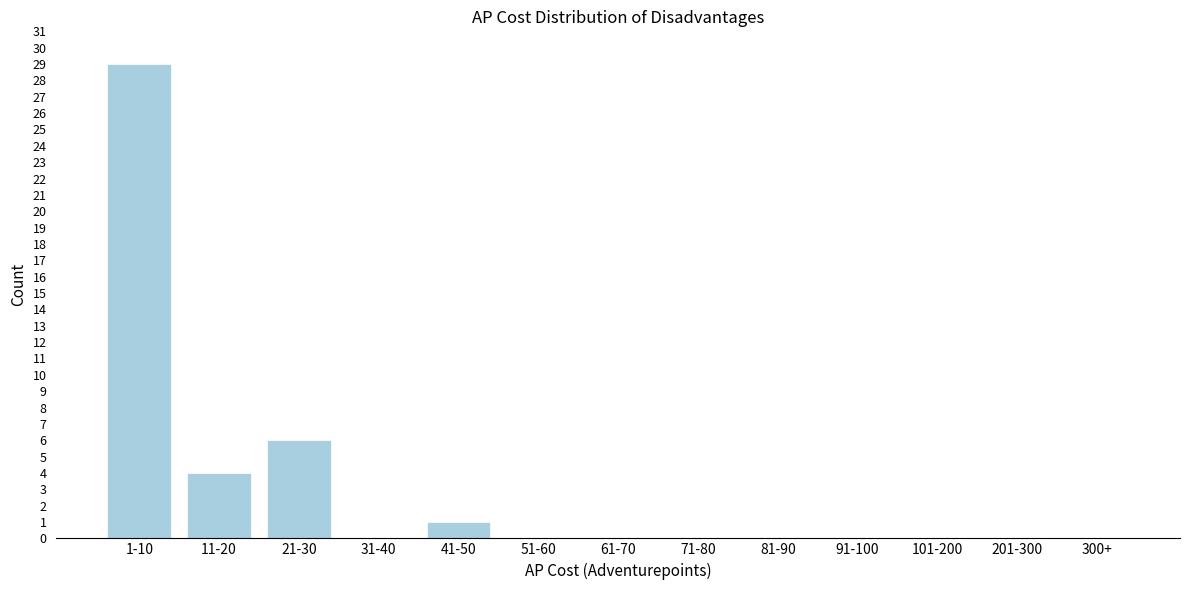

Reading right to left, extract all data points from this chart.

300+=0	201-300=0	101-200=0	91-100=0	81-90=0	71-80=0	61-70=0	51-60=0	41-50=1	31-40=0	21-30=6	11-20=4	1-10=29